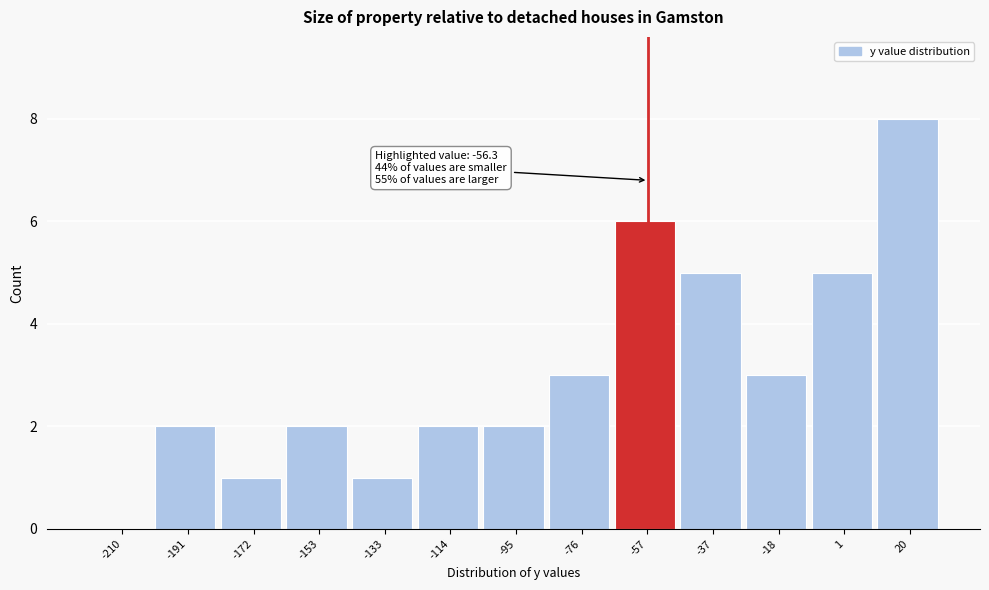

Over which range of the x-axis is the bar tallest?

10 to 30